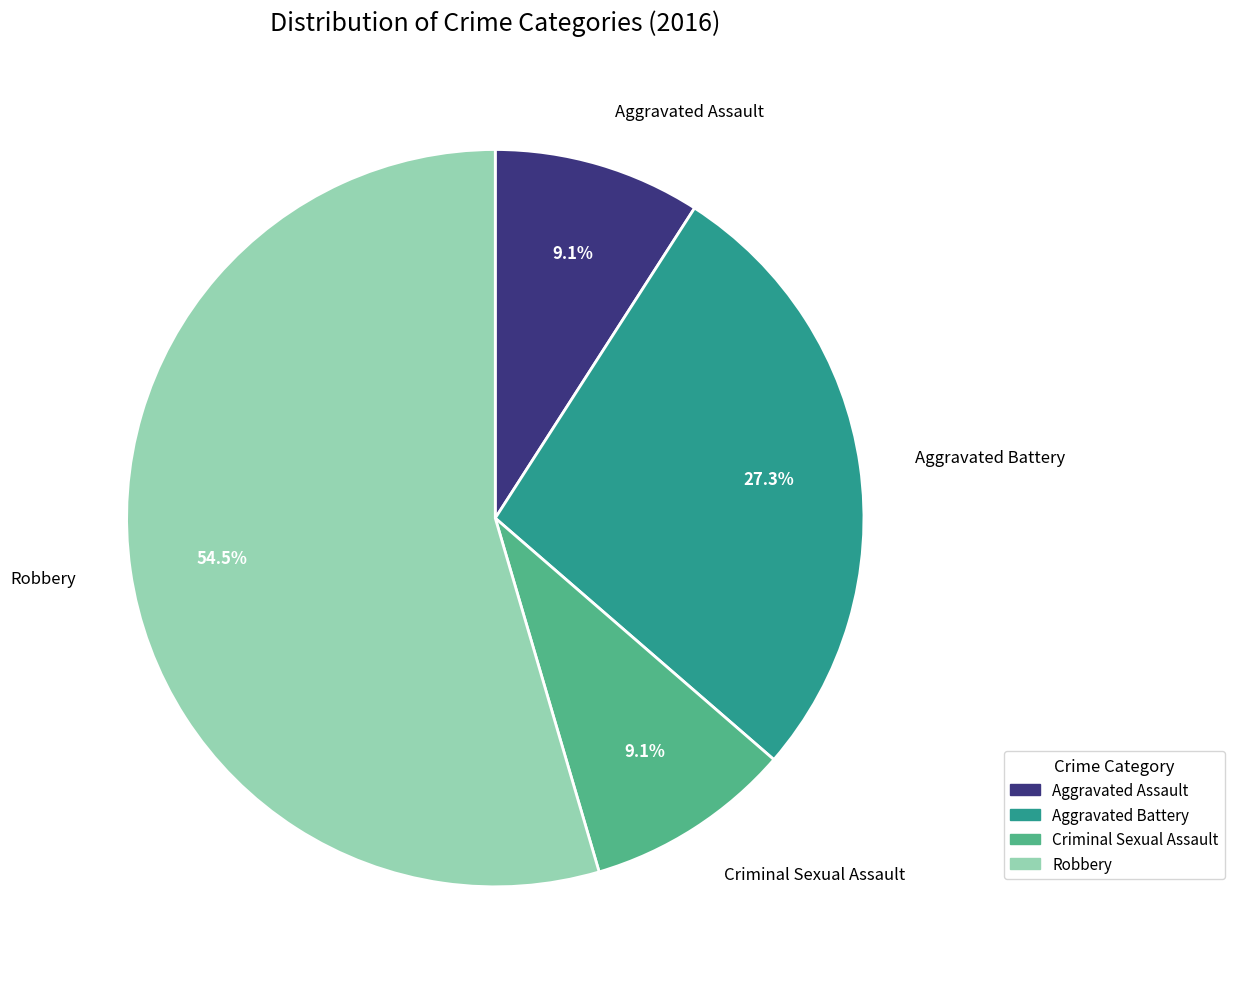

Which category accounts for the majority?

Robbery